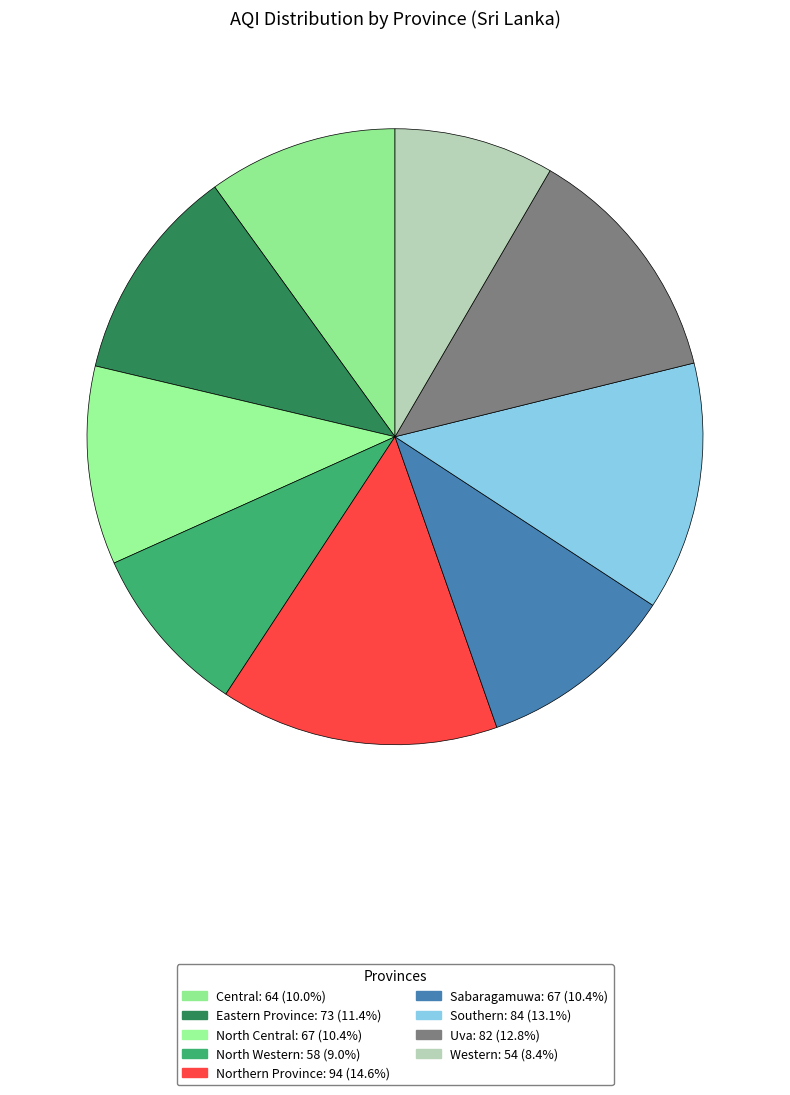

How much of the chart is everything except Sabaragamuwa?

89.6%